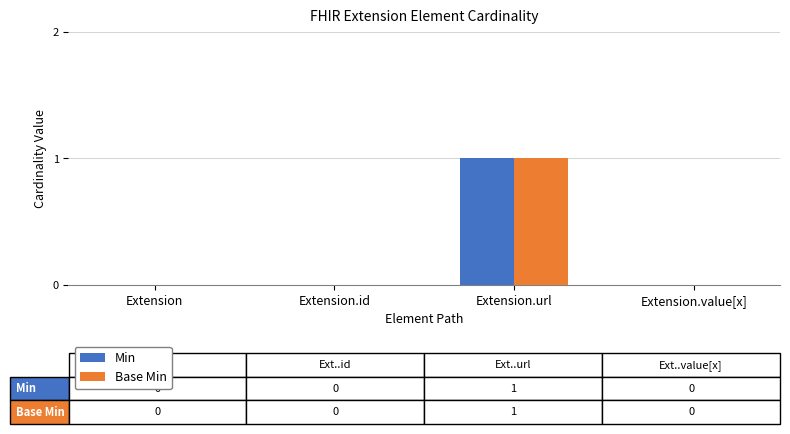

The value of Base Min at Extension.id is 1. True or false?

False